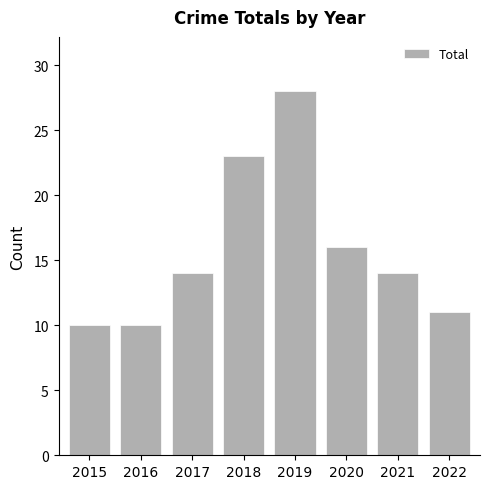

Approximately how many times larger is the value at 2015 compared to 2022?

0.9